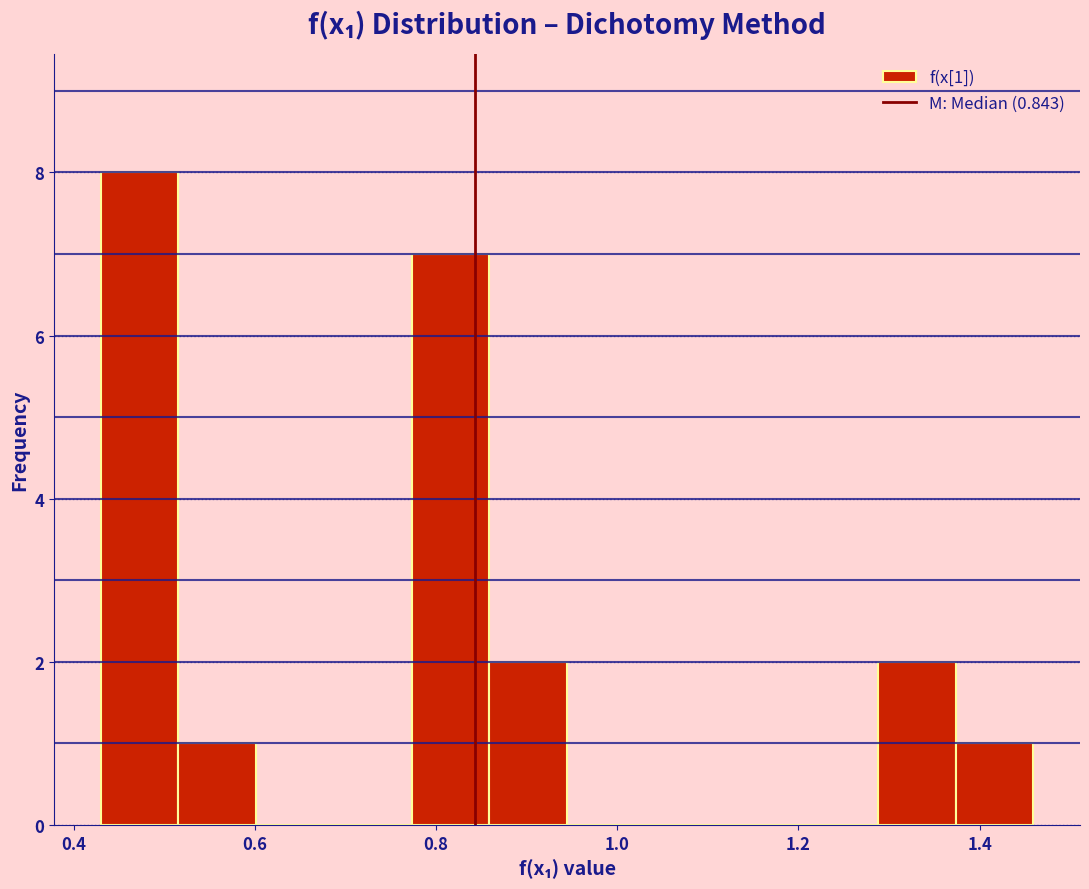

Over which range of the x-axis is the bar tallest?

0.42 to 0.52